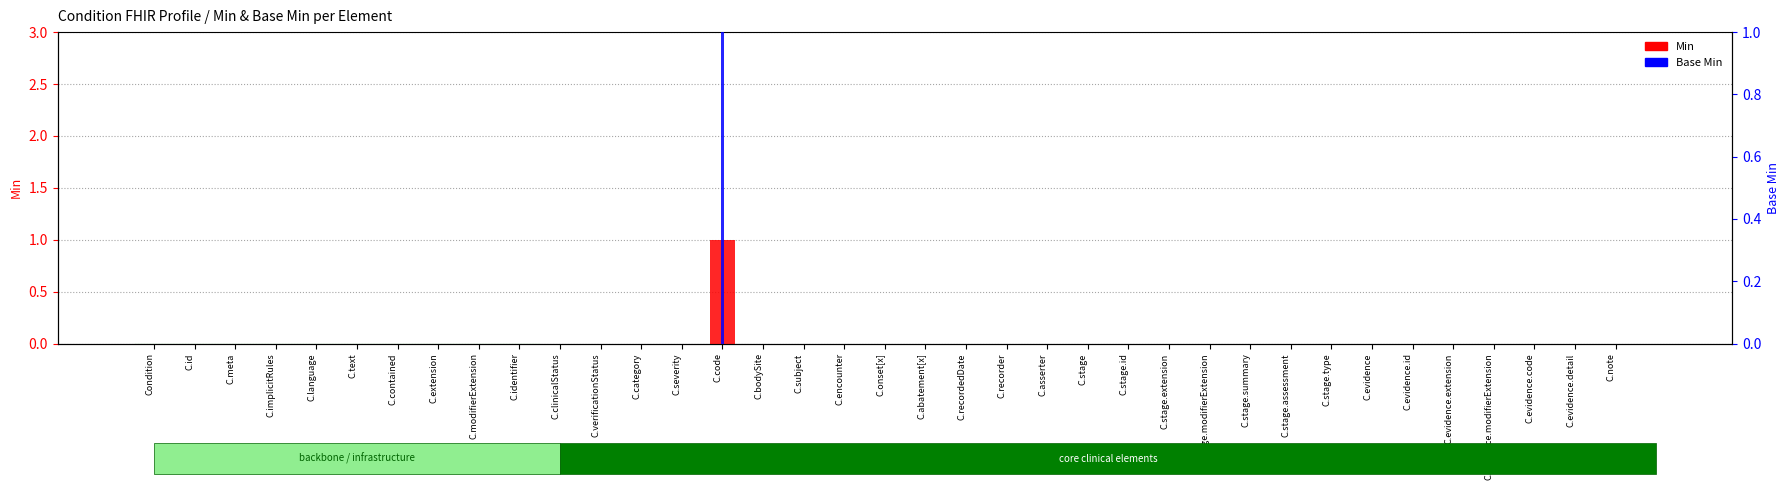

Which category has the lowest value across all series?

Condition